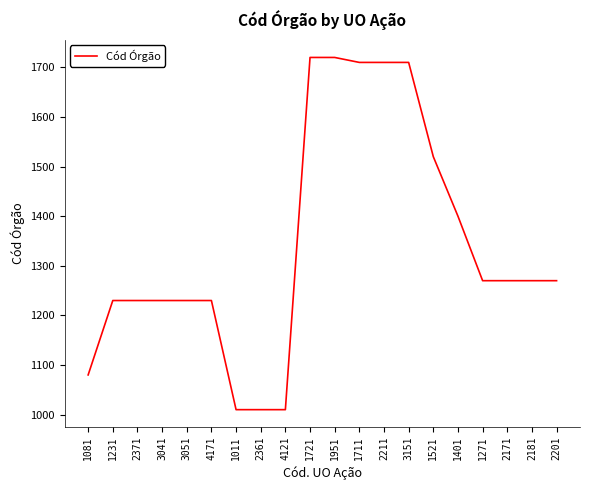

Is it true that the value at 1951 is 636?

False